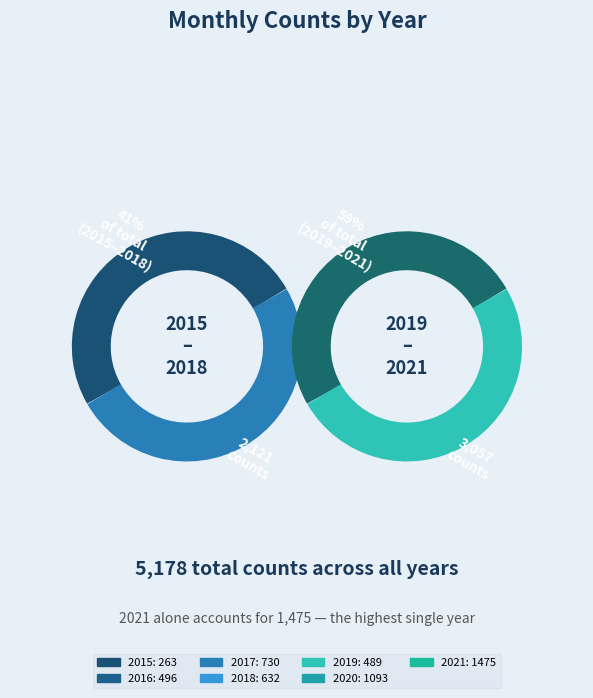

To the nearest percent, what is the average slice percentage?

14%